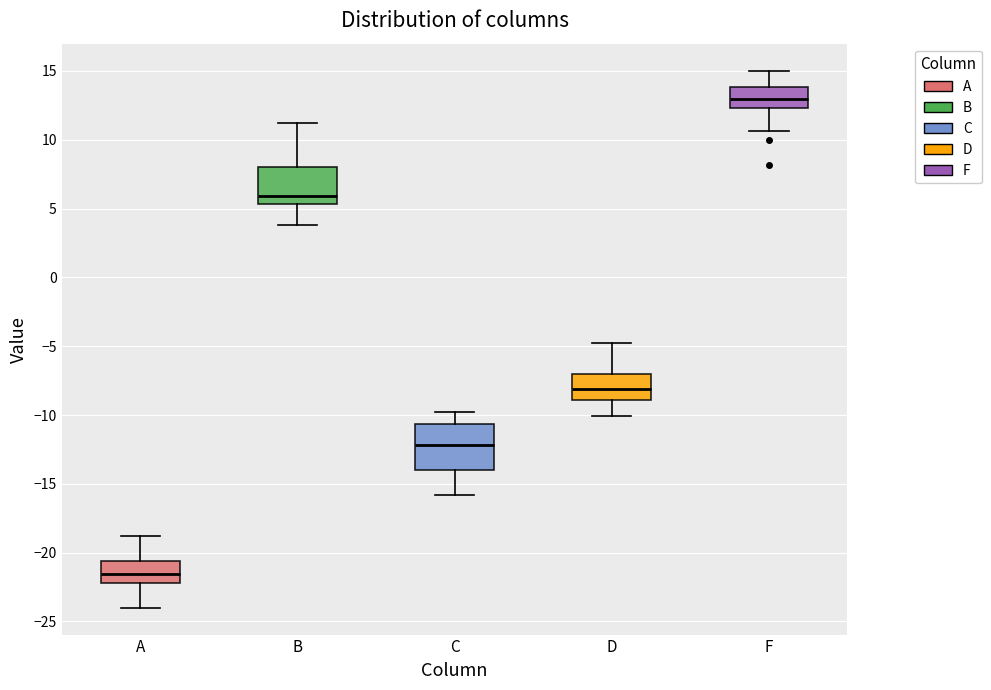

Reading left to right, transcribe this box plot: for each box, give where its median line is, the range the box spans, and where its two whiskers end, as read against the y-axis. The values are not printed on the chart, so give them approximately, as read against the axis.

A: median -21.5, box -22.0 to -20.5, whiskers -24.0 to -19.0
B: median 6.0, box 5.5 to 8.0, whiskers 4.0 to 11.0
C: median -12.0, box -14.0 to -10.5, whiskers -16.0 to -10.0
D: median -8.0, box -9.0 to -7.0, whiskers -10.0 to -5.0
F: median 13.0, box 12.5 to 14.0, whiskers 10.5 to 15.0